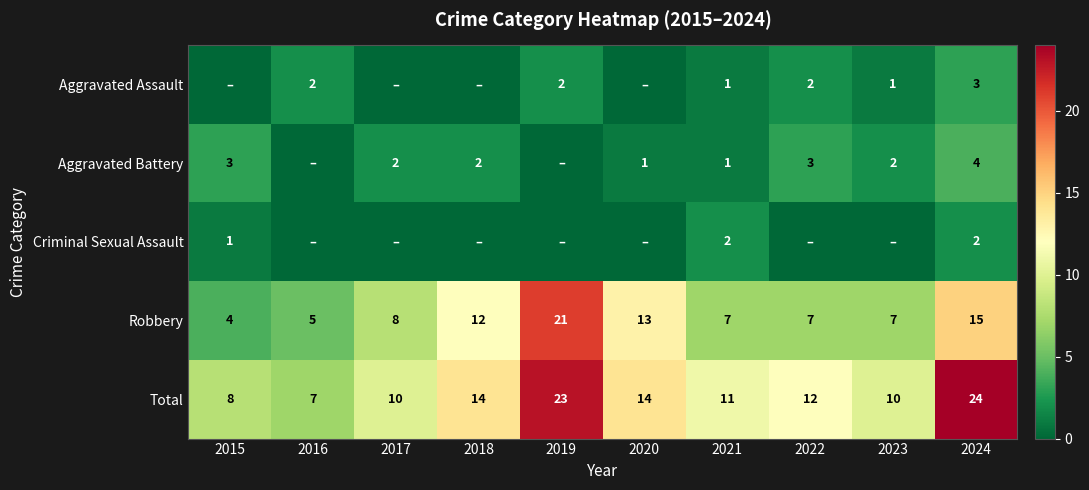

At which label does Robbery reach its peak?

2019